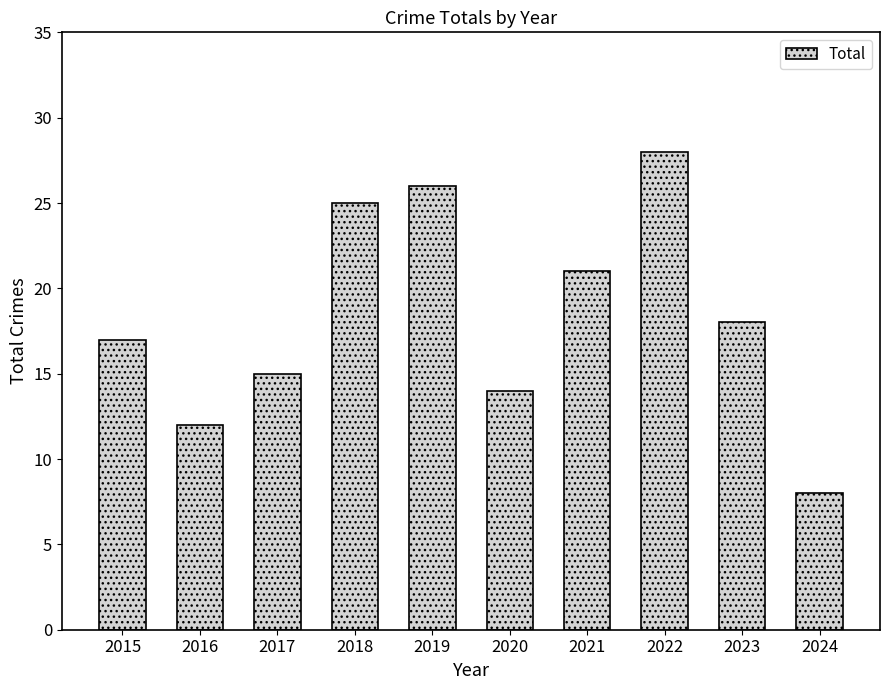

What is the sum of the values at 2024 and 2022?

36